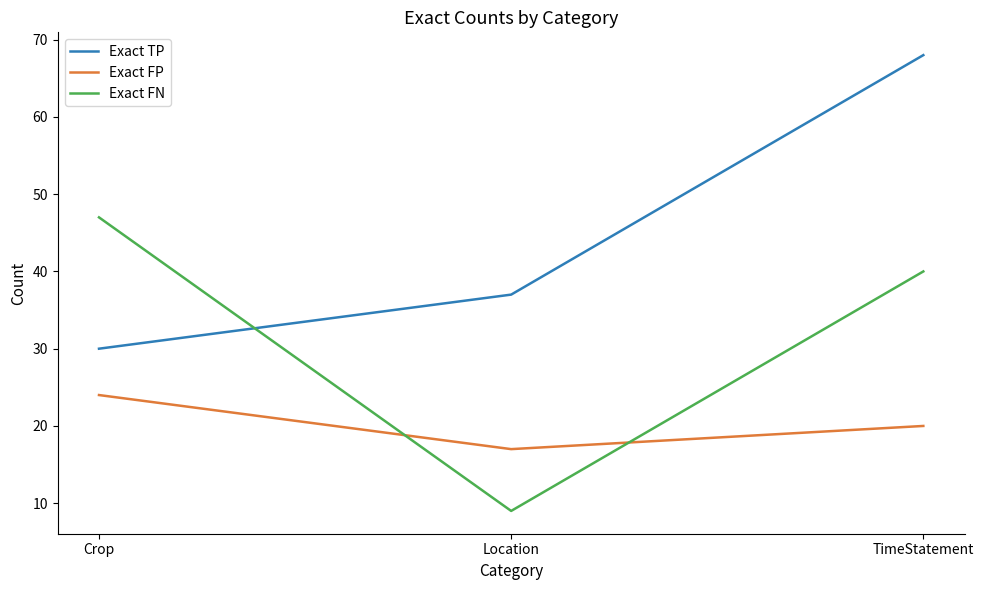

What is the maximum value shown in the chart?

68